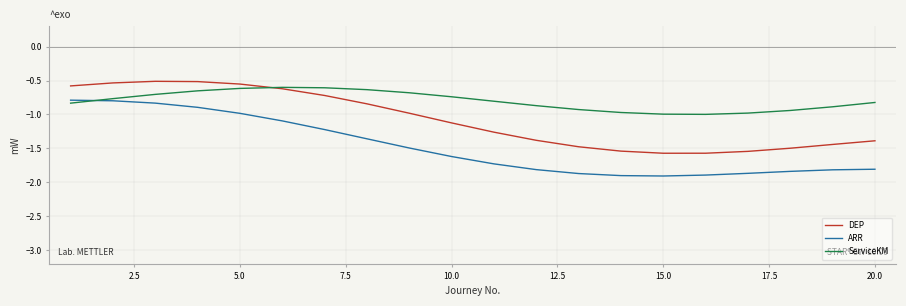

Which series has the largest total across all categories?

ServiceKM